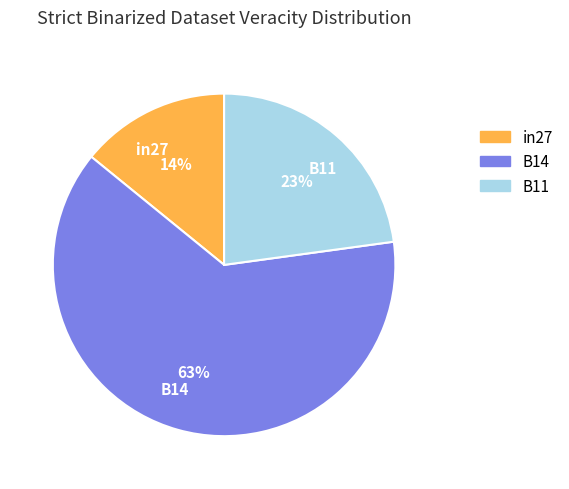

To the nearest percent, what is the combined percentage of B14 and in27?

77%